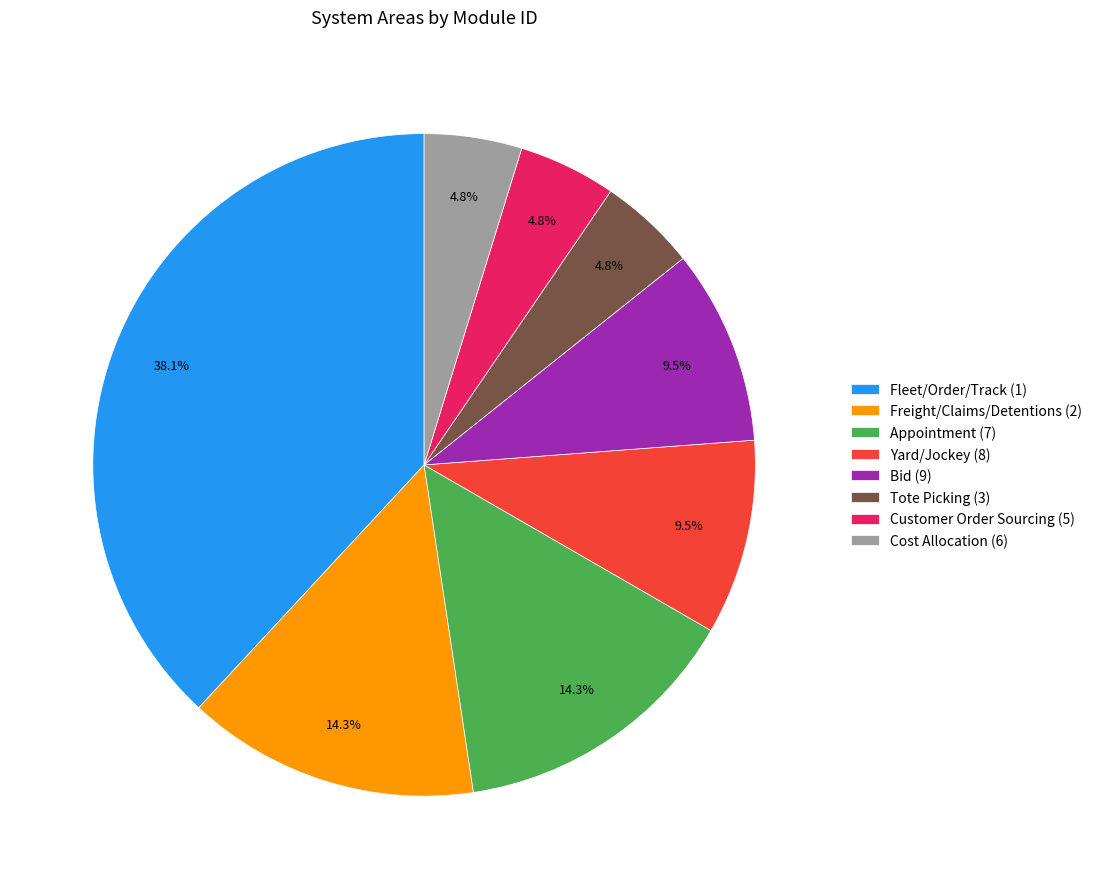

What portion of the pie excludes Appointment (7)?

85.7%